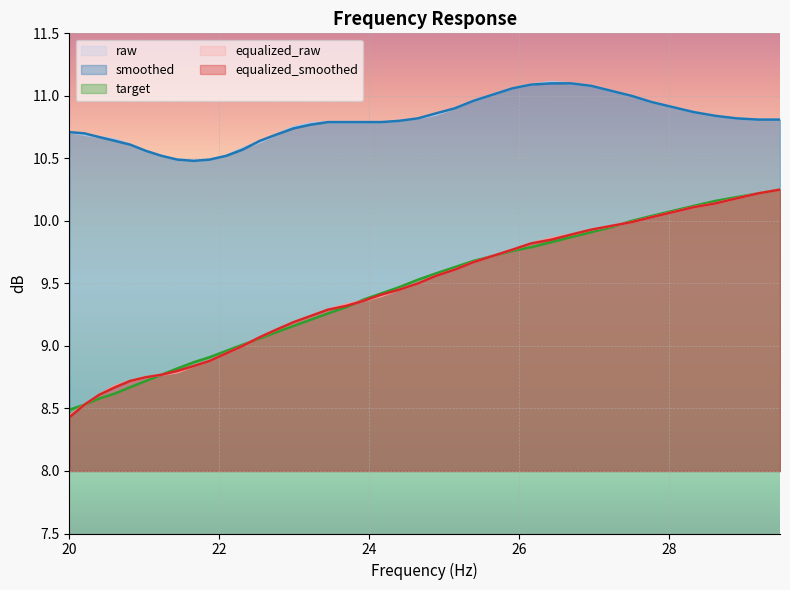

Where does the equalized_smoothed series first go above 9?

22.54